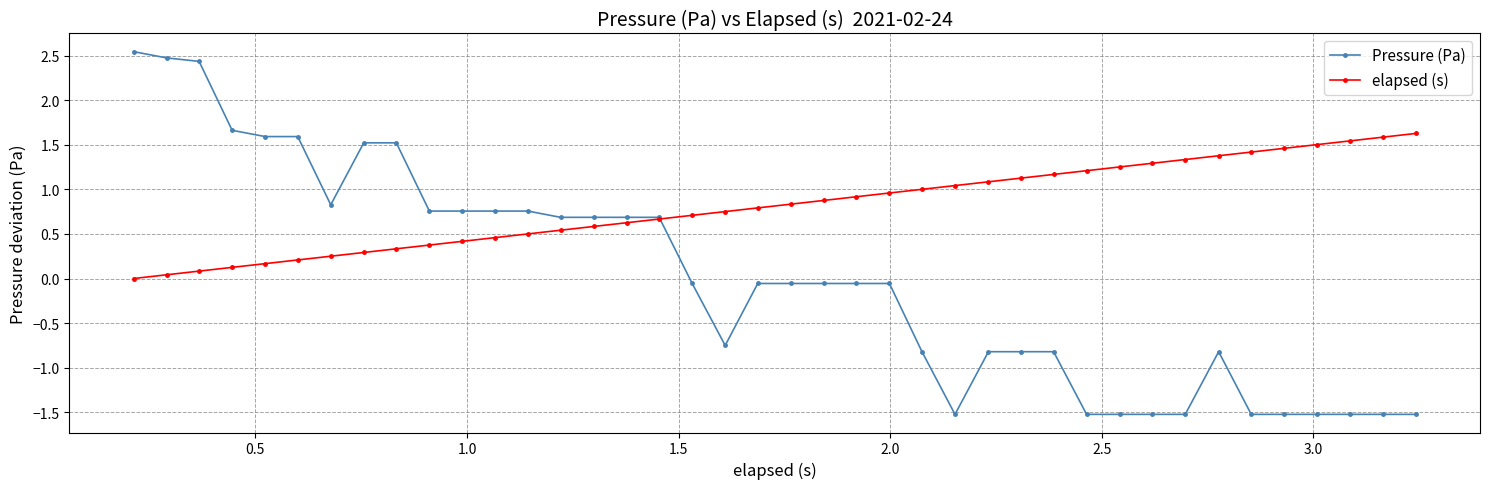

What is the value of the Pressure (Pa) point at the 16th from the left?

0.7